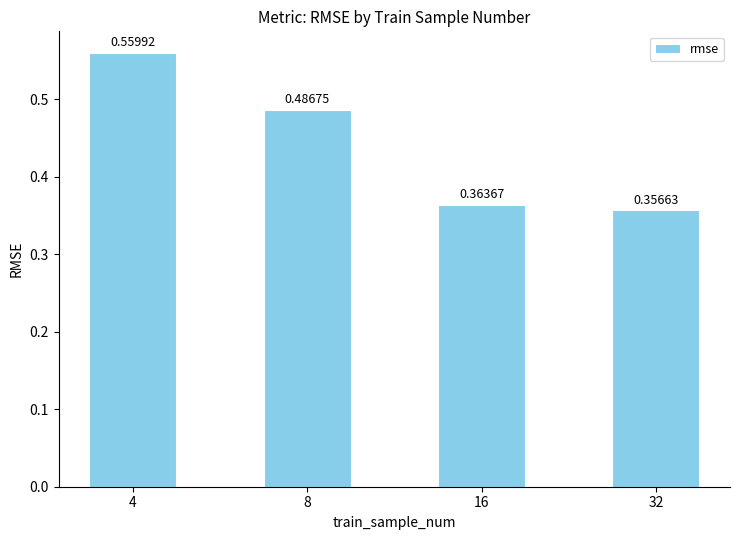

What is the sum of the values at 4 and 16?

0.9